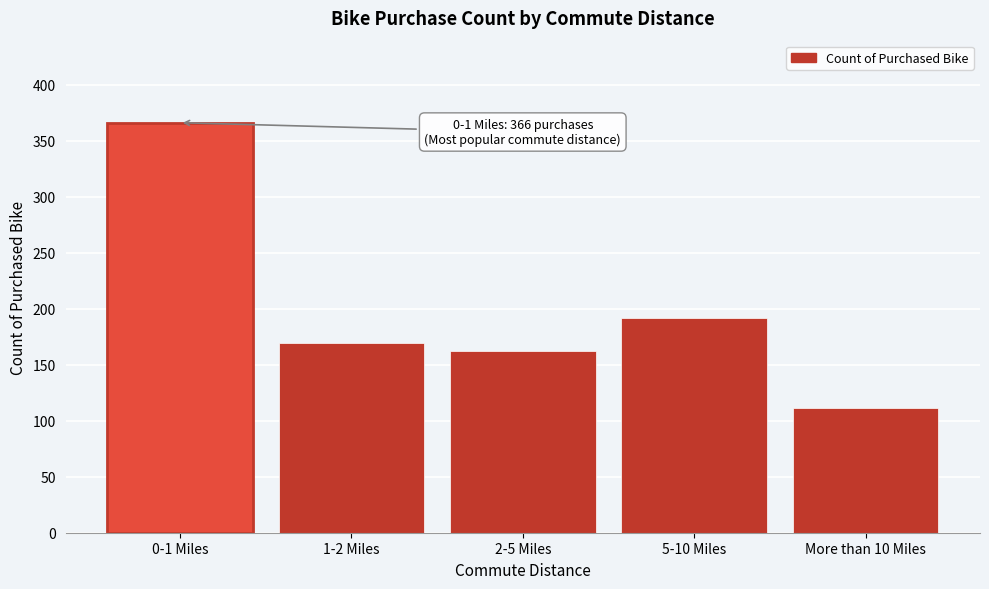

Reading right to left, list all the values displayed in this chart.

111	192	162	169	366